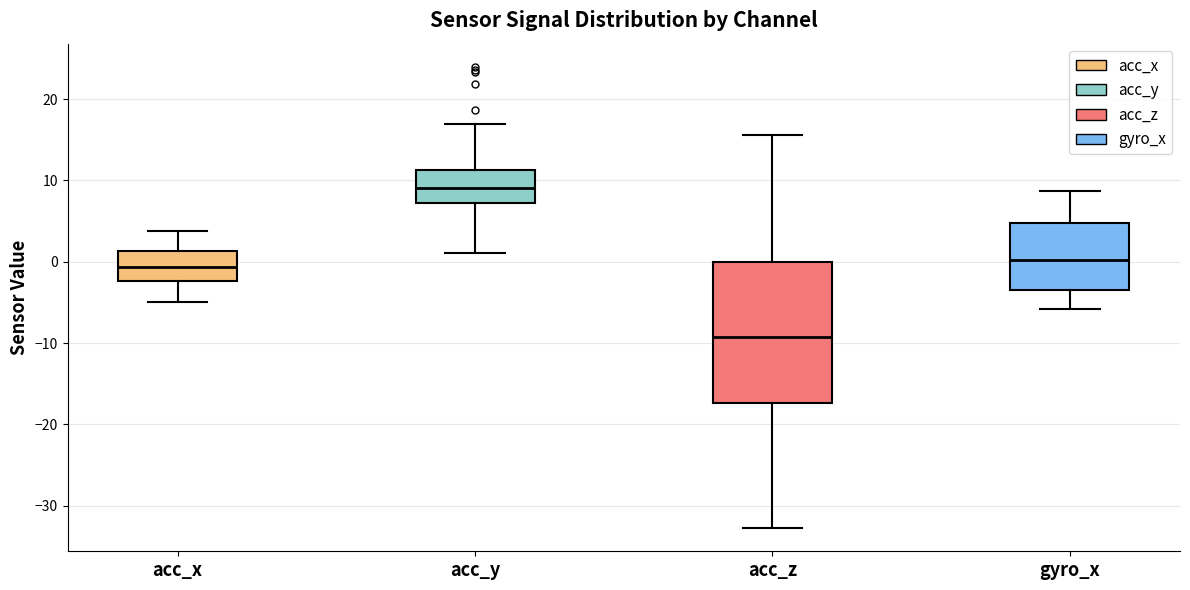

Where is the upper edge of the box for gyro_x on the y-axis? The values are not printed on the chart, so give them approximately, as read against the axis.

5